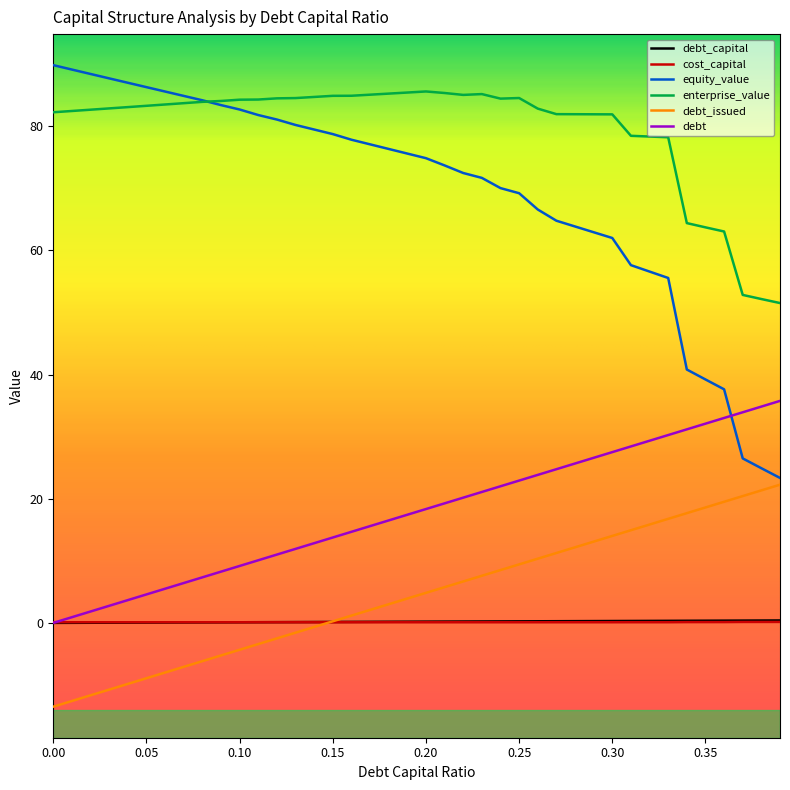

True or false: debt_issued and debt intersect in this chart.

False